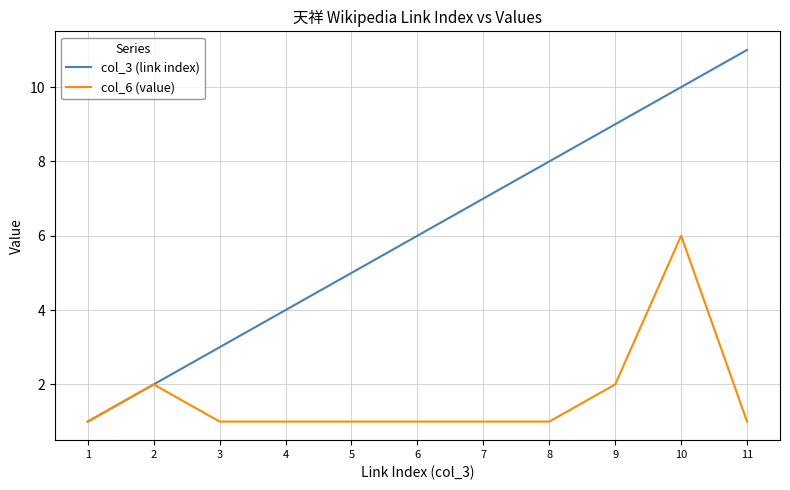

What is the maximum value shown in the chart?

11